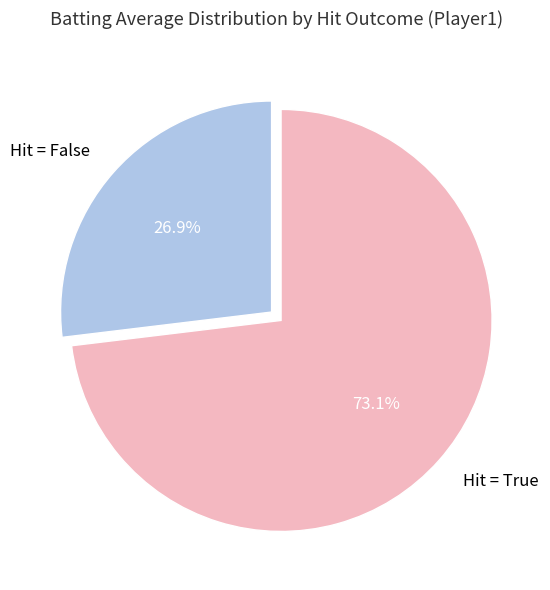

How many segments does this pie chart have?

2